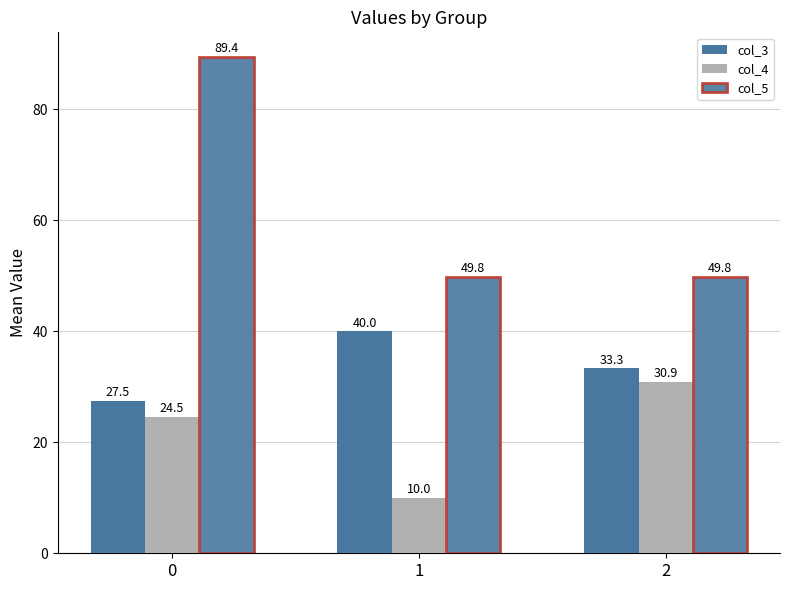

How many groups of bars are there?

3